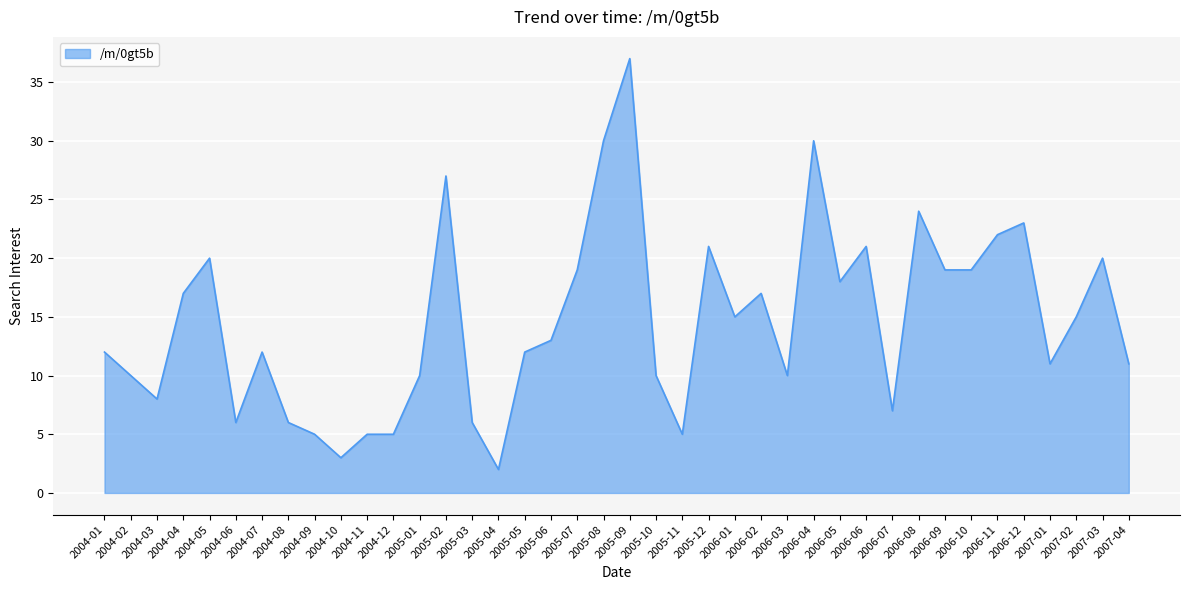

What is the difference between the maximum and minimum values?

35